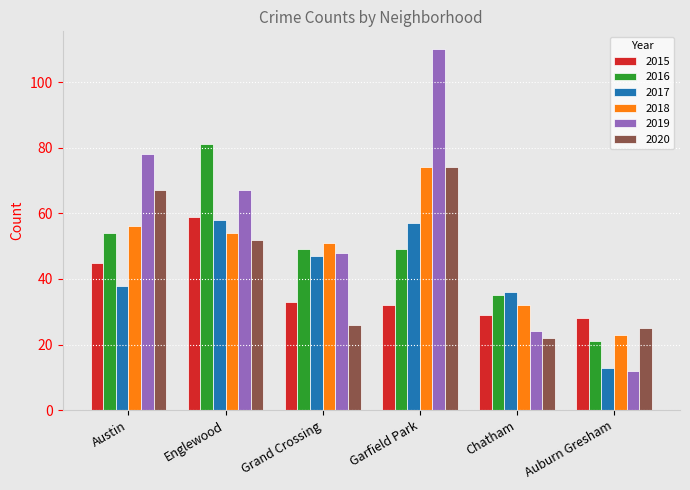

Reading left to right, transcribe all the data shown in this chart.

2015: 45	59	33	32	29	28
2016: 54	81	49	49	35	21
2017: 38	58	47	57	36	13
2018: 56	54	51	74	32	23
2019: 78	67	48	110	24	12
2020: 67	52	26	74	22	25